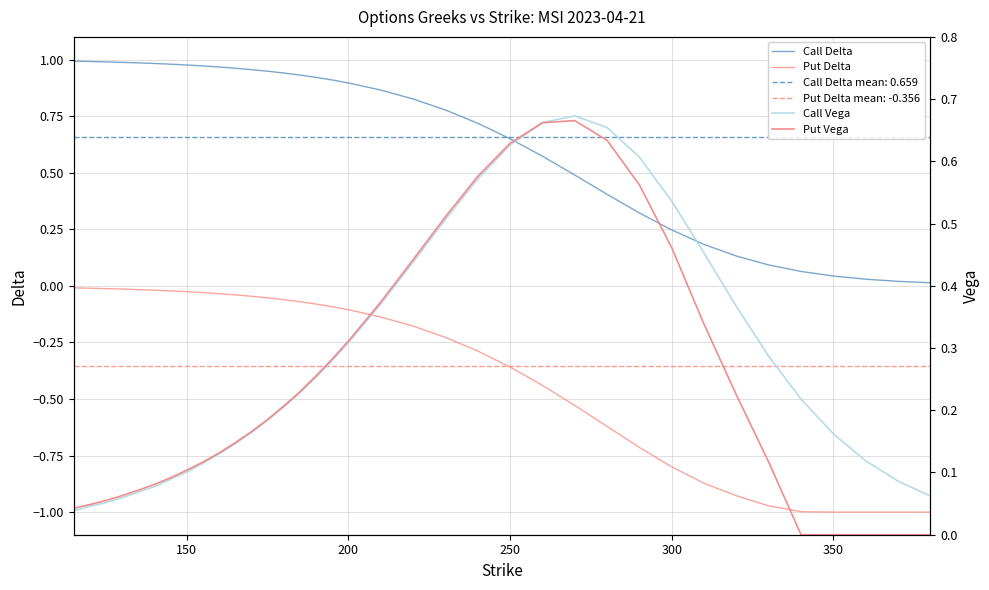

Is it true that Put Delta equals -0.2 at 300?

False